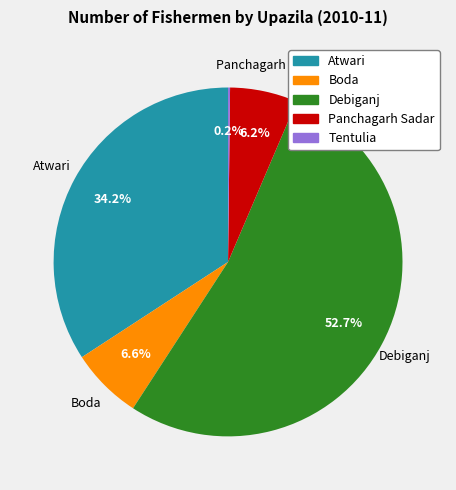

What is the majority slice?

Debiganj